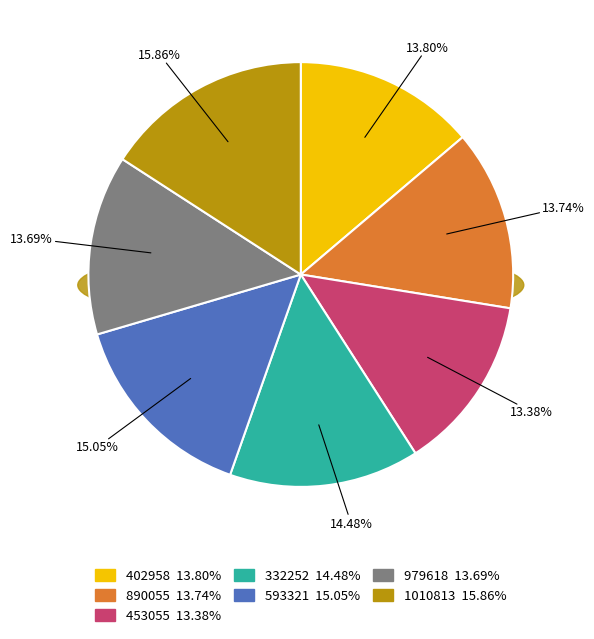

True or false: 593321 accounts for 4% of the total.

False